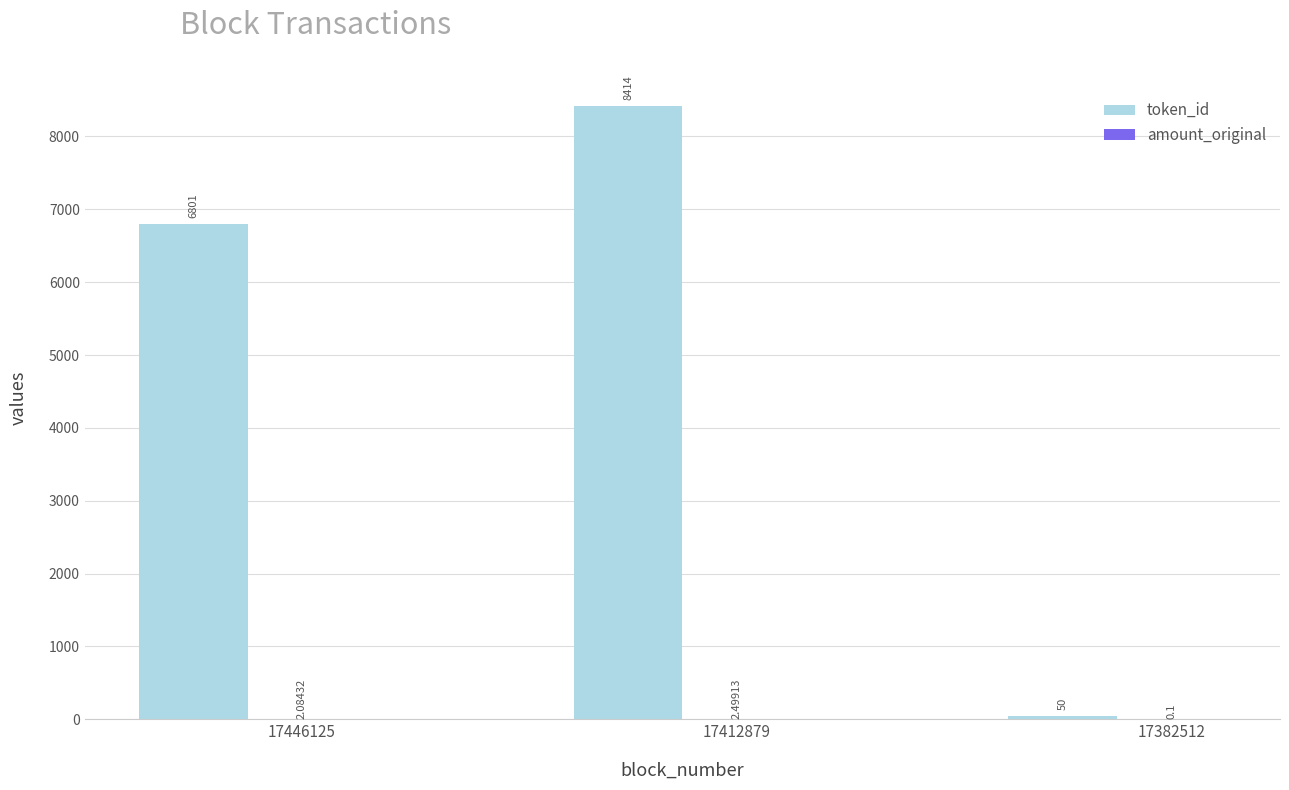

What is the sum of the token_id values at 17382512 and 17412879?

8464.0